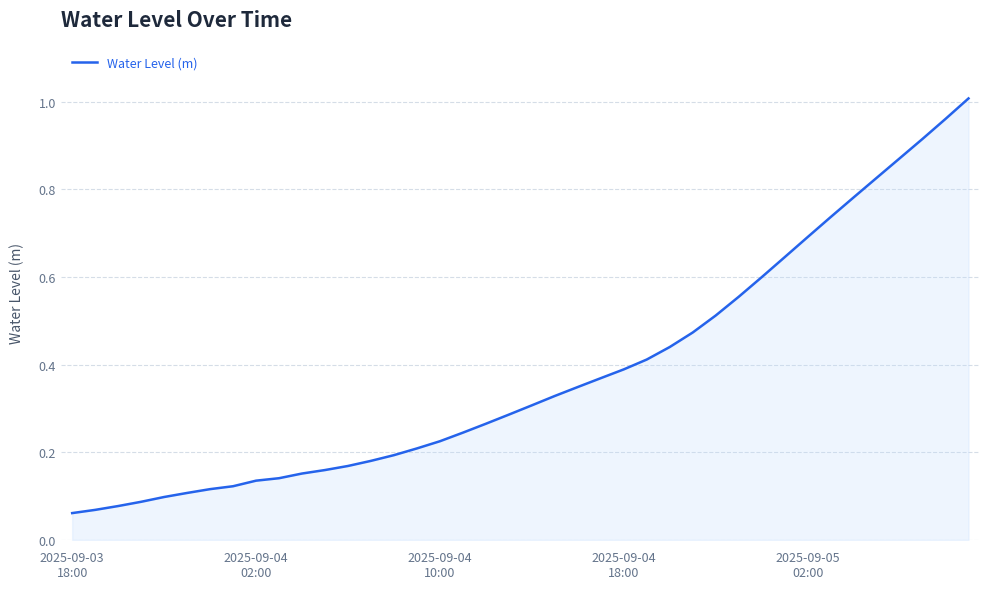

How many lines are shown in the chart?

1